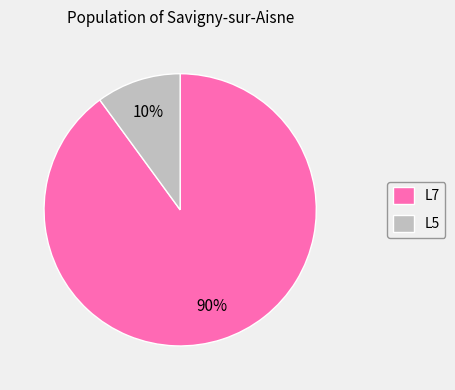

Do L5 and L7 together represent more than half of the pie?

Yes